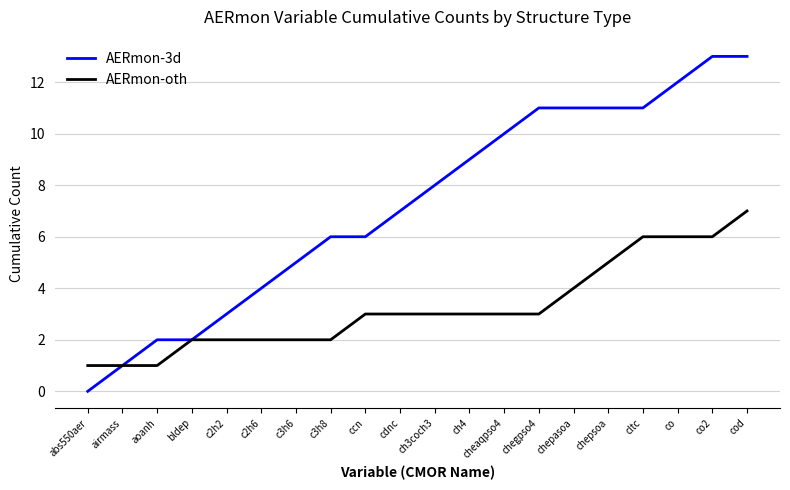

What is the average value of the AERmon-3d series?

7